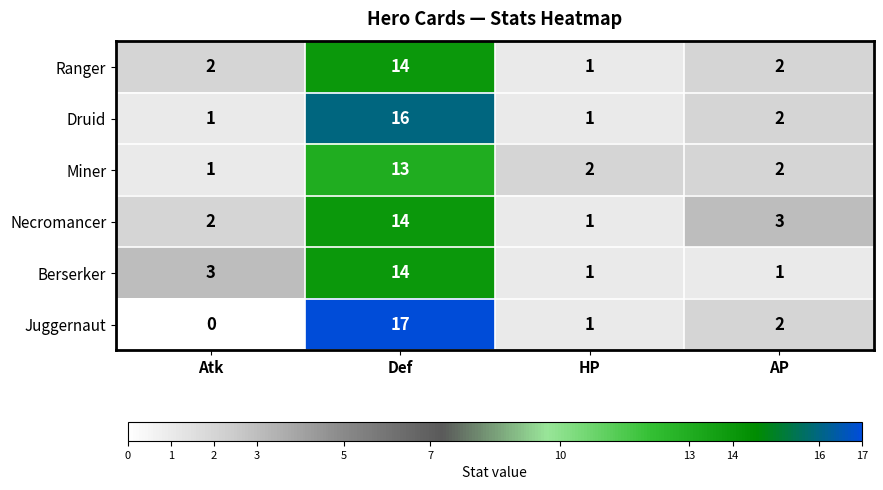

Which label corresponds to the largest value in the chart?

Def